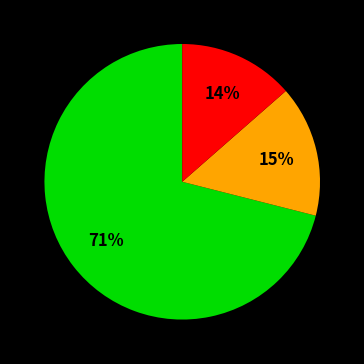

To the nearest percent, what is the average slice percentage?

33%